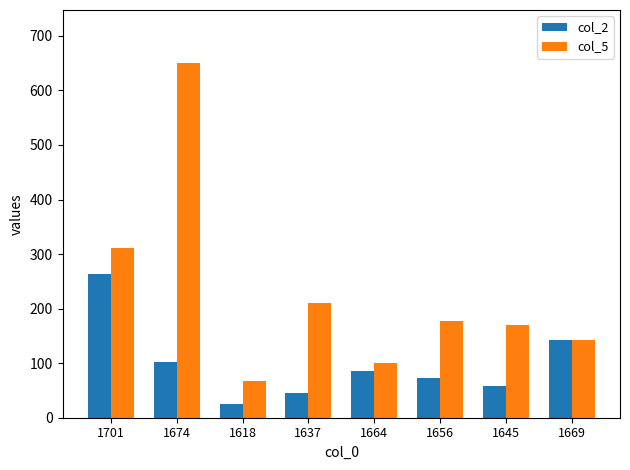

Which series has the largest range (max minus min)?

col_5